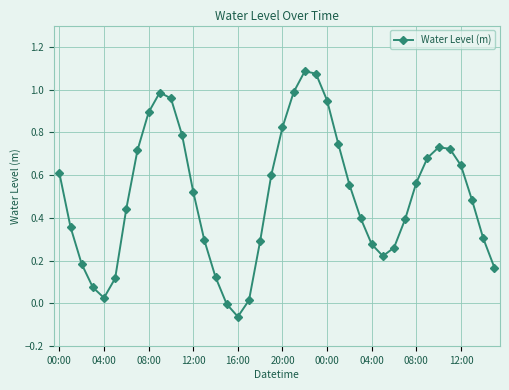

How many points are higher than both their immediate neighbors (excluding endpoints)?

3